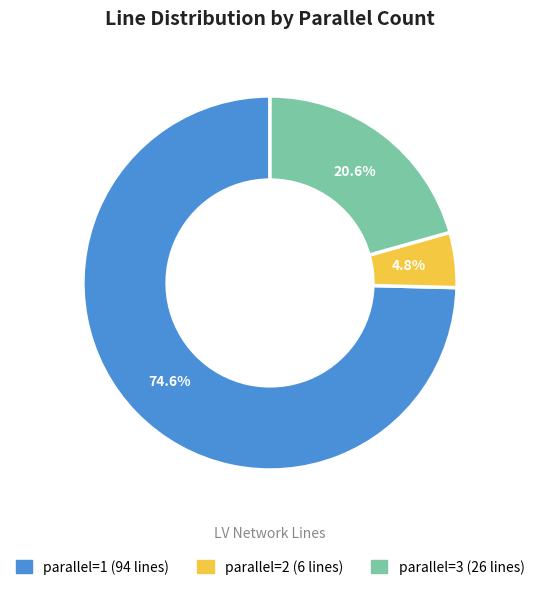

Combined, do parallel=1 and parallel=3 account for over 50%?

Yes